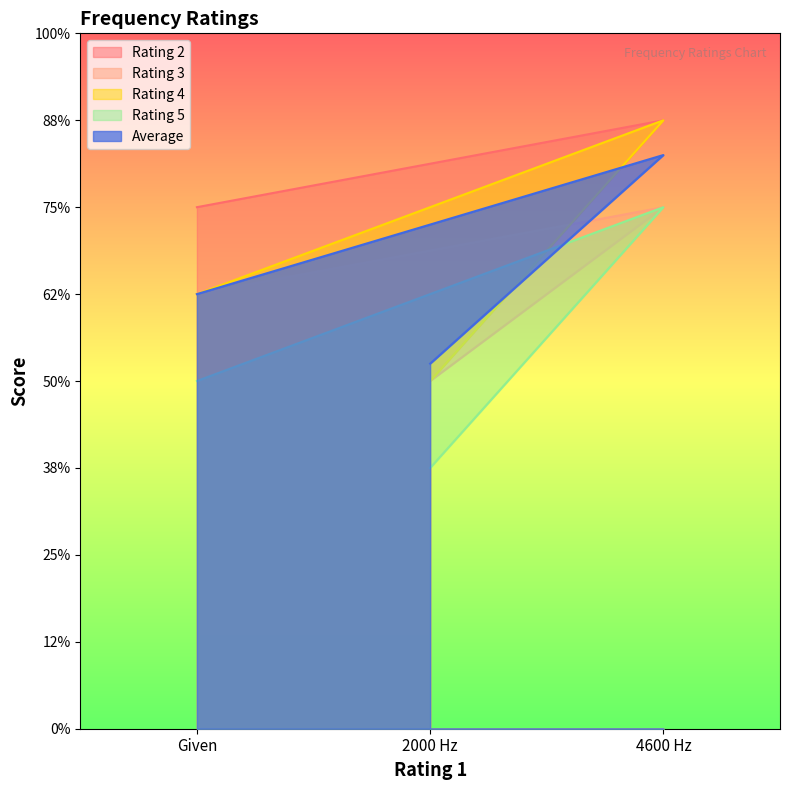

At which label is Rating 4 closest to 5?

Given